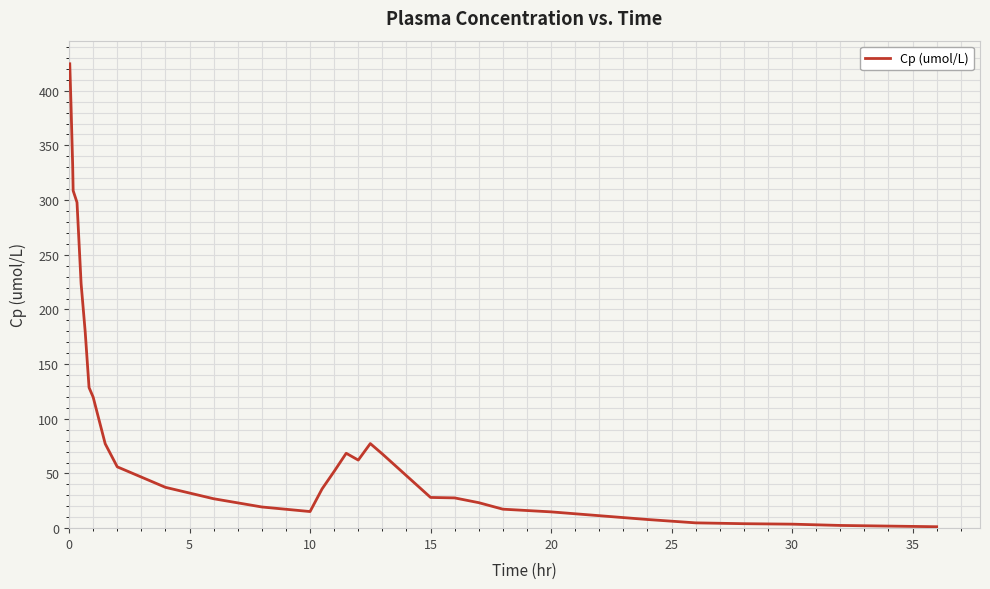

What is the difference between the maximum and minimum values?

423.3